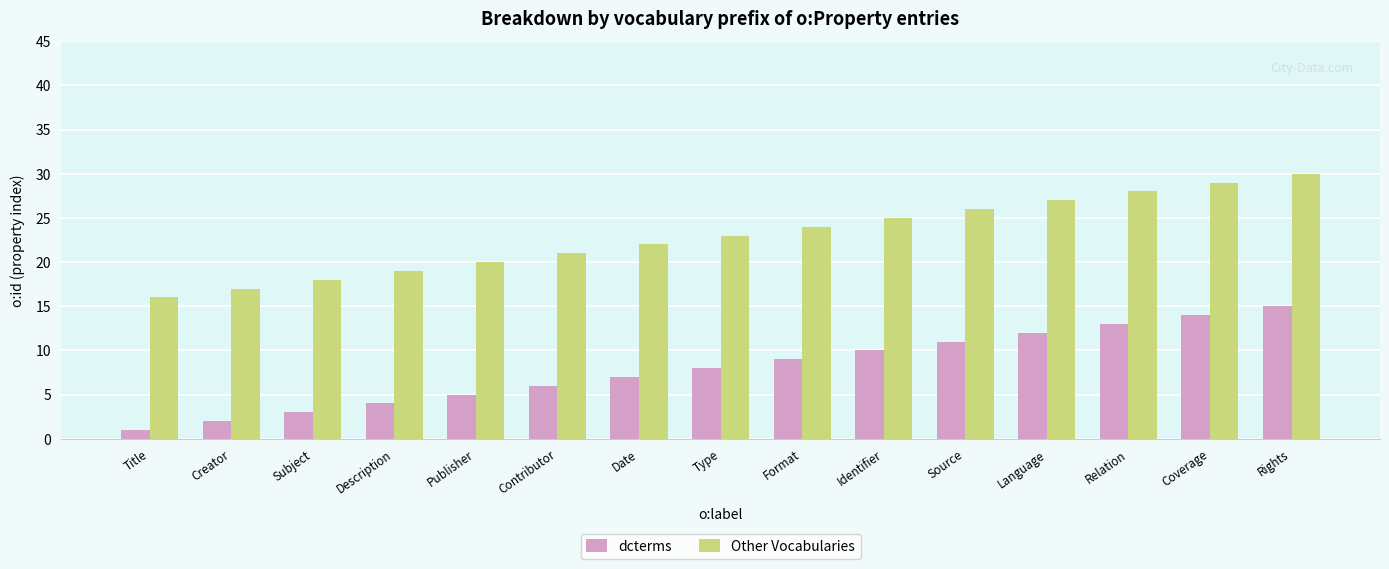

What is the greatest value displayed?

30